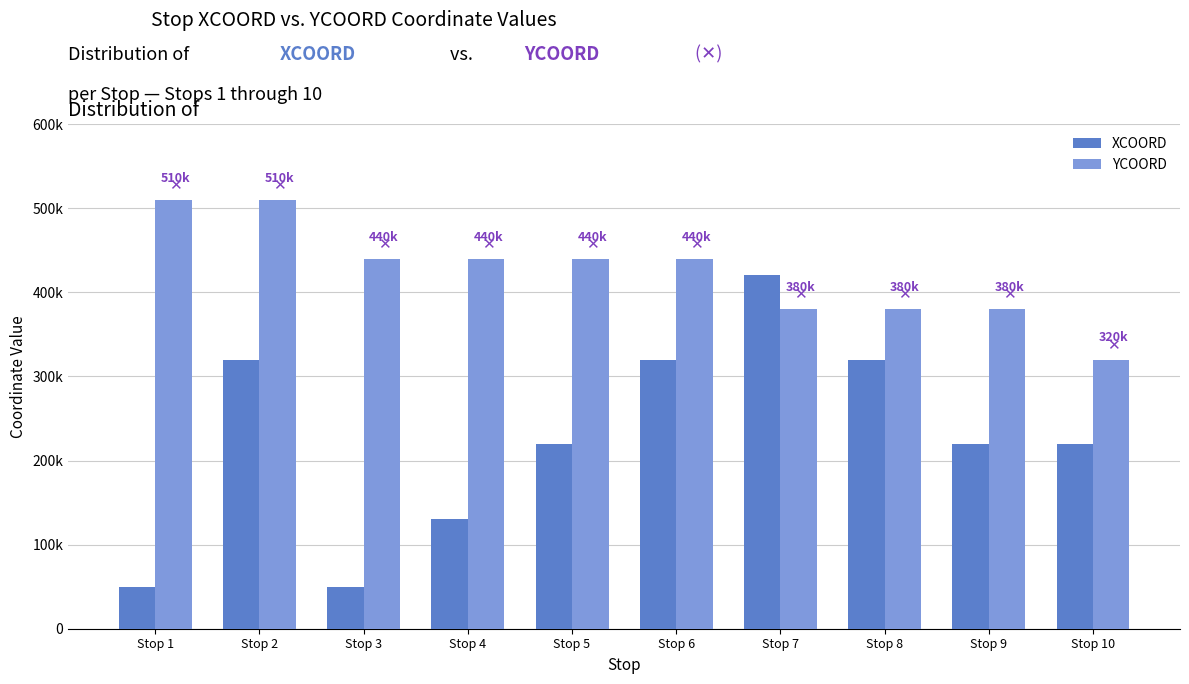

What are all the series names shown in the legend?

XCOORD, YCOORD